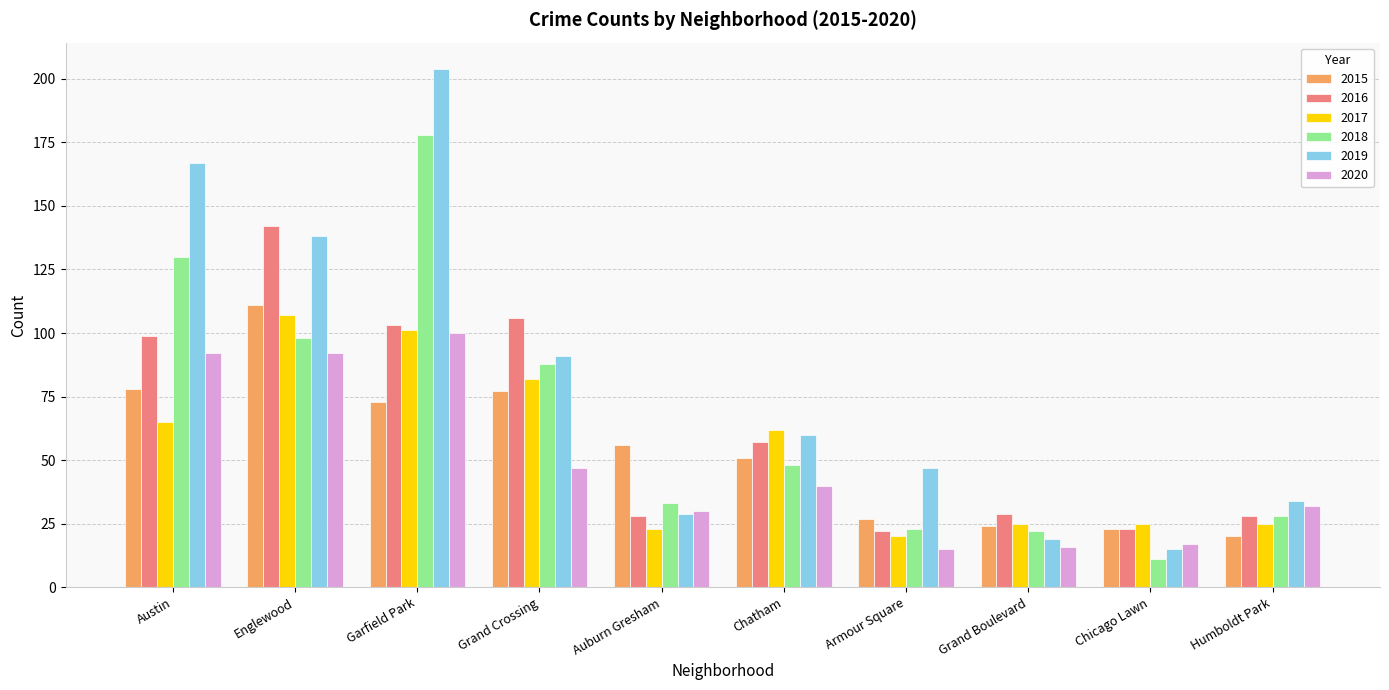

How many bars are there in each group?

6